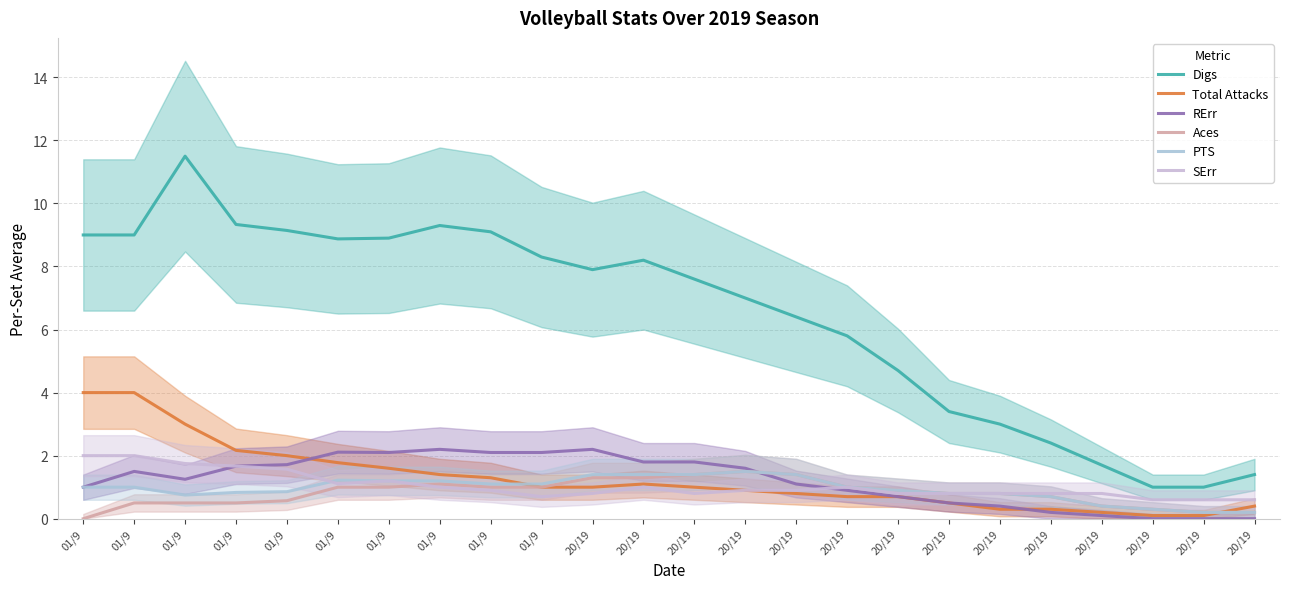

Reading left to right, list all the values displayed in this chart.

Digs: 9.0	9.0	11.5	9.3	9.1	8.9	8.9	9.3	9.1	8.3	7.9	8.2	7.6	7.0	6.4	5.8	4.7	3.4	3.0	2.4	1.7	1.0	1.0	1.4
Total Attacks: 4.0	4.0	3.0	2.2	2.0	1.8	1.6	1.4	1.3	1.0	1.0	1.1	1.0	0.9	0.8	0.7	0.7	0.5	0.3	0.3	0.2	0.1	0.1	0.4
RErr: 1.0	1.5	1.2	1.7	1.7	2.1	2.1	2.2	2.1	2.1	2.2	1.8	1.8	1.6	1.1	0.9	0.7	0.5	0.4	0.2	0.1	0.0	0.0	0.0
Aces: 0.0	0.5	0.5	0.5	0.6	1.0	1.0	1.1	1.0	1.0	1.3	1.3	1.4	1.5	1.4	1.0	0.9	0.8	0.8	0.7	0.4	0.3	0.2	0.2
PTS: 1.0	1.0	0.8	0.8	0.9	1.2	1.2	1.2	1.1	1.1	1.4	1.4	1.4	1.5	1.4	1.0	0.9	0.8	0.8	0.7	0.4	0.3	0.2	0.2
SErr: 2.0	2.0	1.8	1.7	1.6	1.1	1.2	1.0	0.9	0.7	0.8	1.0	0.8	0.9	0.9	1.0	0.8	0.8	0.8	0.8	0.8	0.6	0.6	0.6